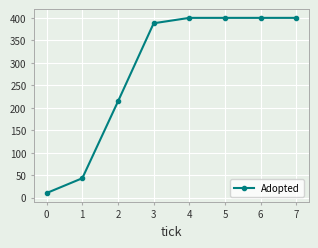

What is the change in value from 2 to 4?

+186